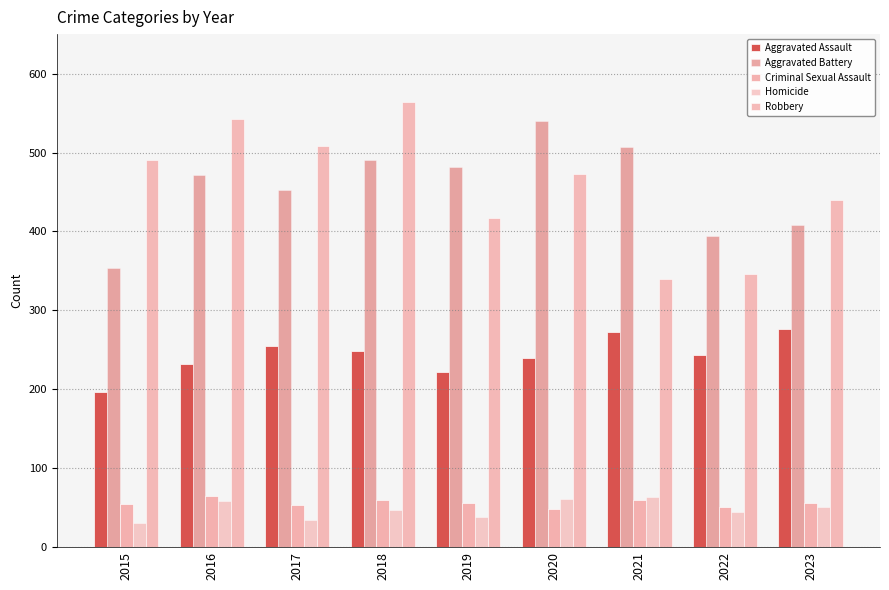

At which label is Aggravated Assault closest to 236?

2016